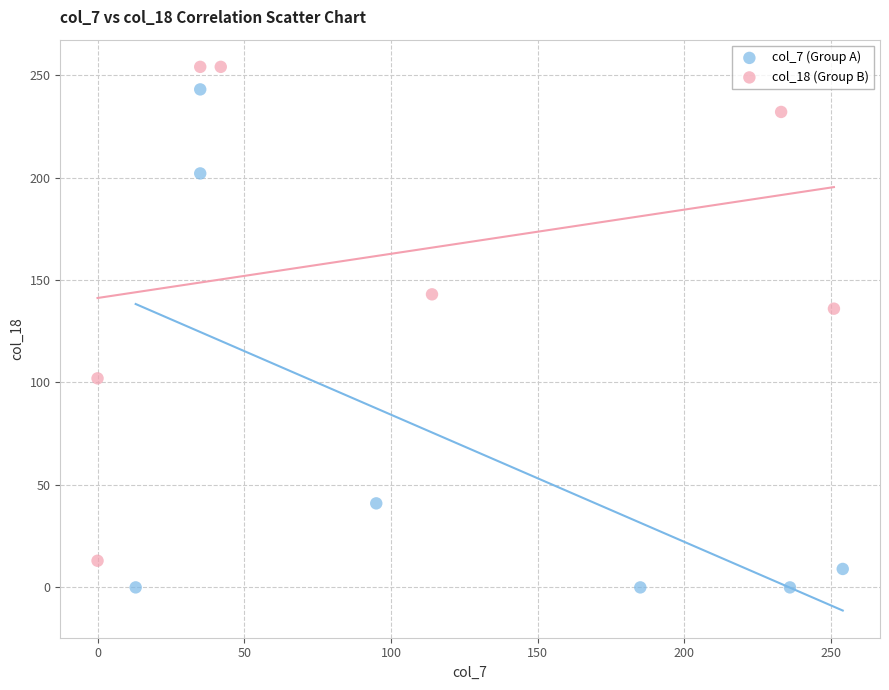

Which series contains the lowest Y value?

col_7 (Group A)